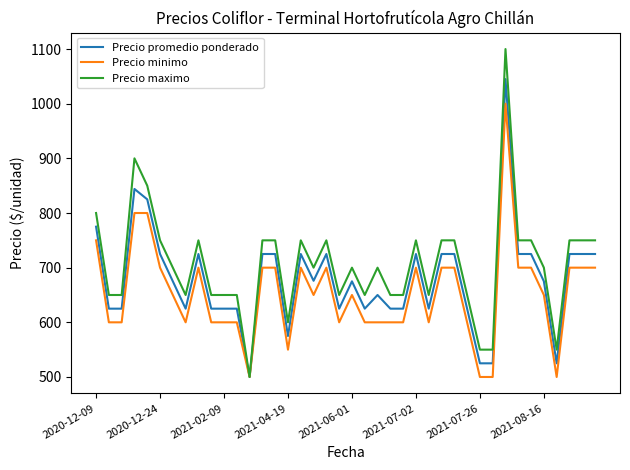

Which series has the widest spread of values?

Precio maximo